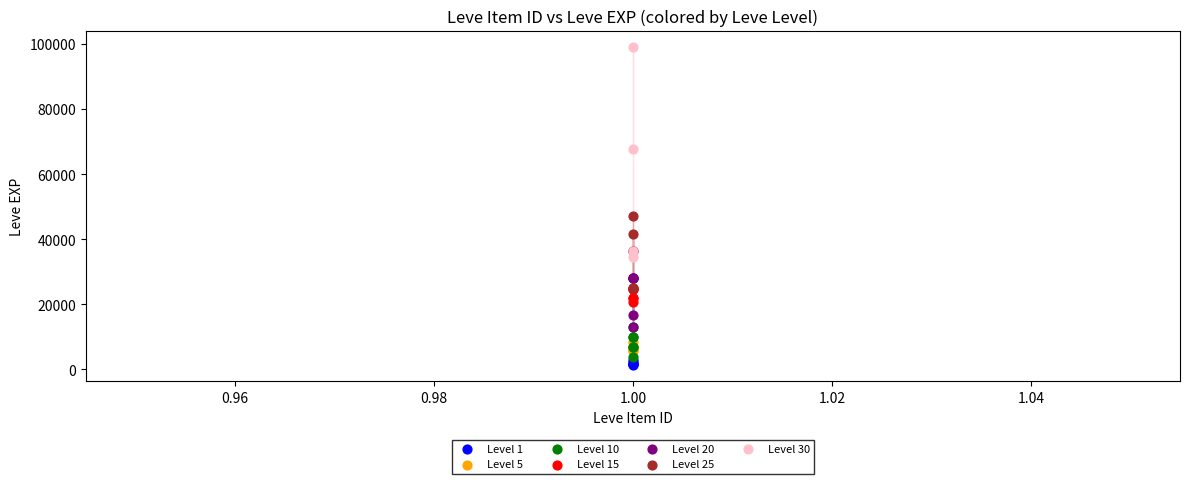

Which series has the largest Y range (max minus min)?

Level 30